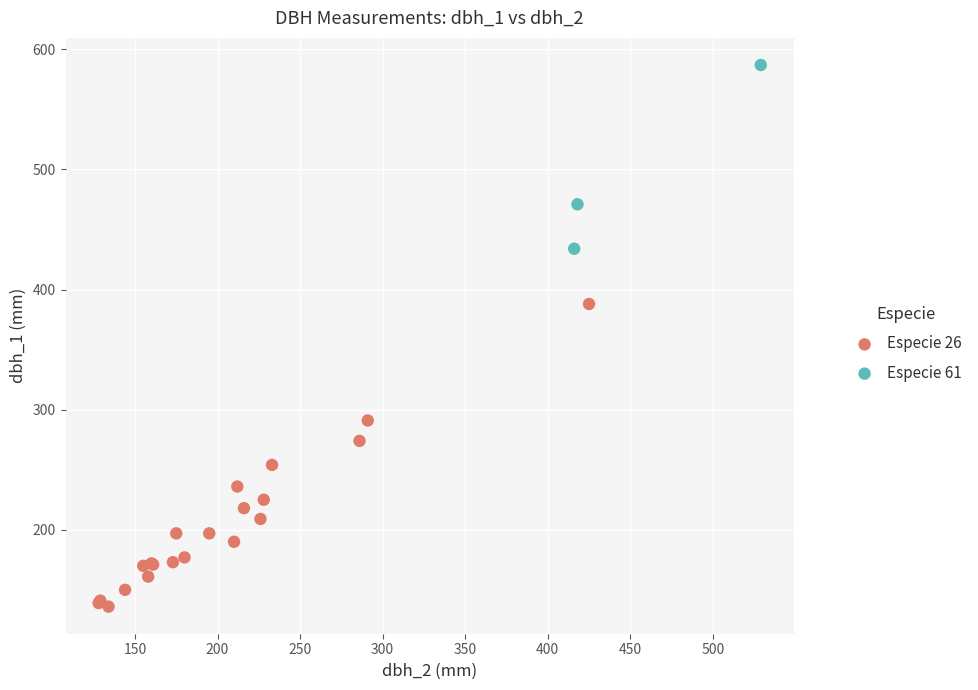

Which series contains the lowest Y value?

Especie 26